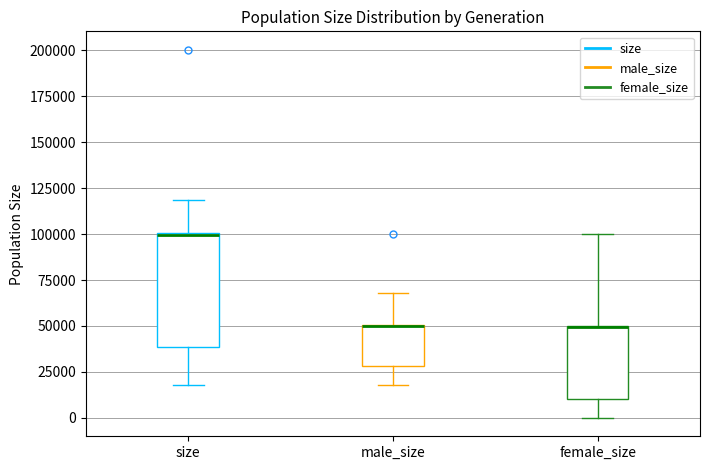

Reading left to right, transcribe this box plot: for each box, give where its median line is, the range the box spans, and where its two whiskers end, as read against the y-axis. The values are not printed on the chart, so give them approximately, as read against the axis.

size: median 100000, box 40000 to 100000, whiskers 20000 to 120000
male_size: median 50000 (drawn on the box's upper edge), box 30000 to 50000, whiskers 20000 to 70000
female_size: median 50000 (drawn on the box's upper edge), box 10000 to 50000, whiskers 0 to 100000